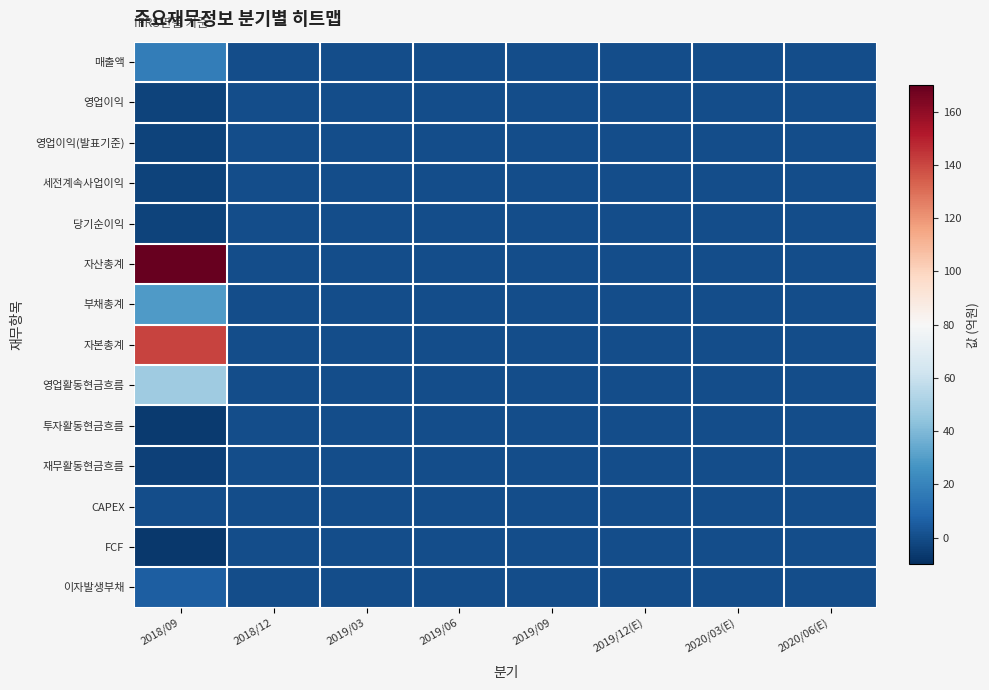

Which label corresponds to the smallest value in the chart?

2018/09